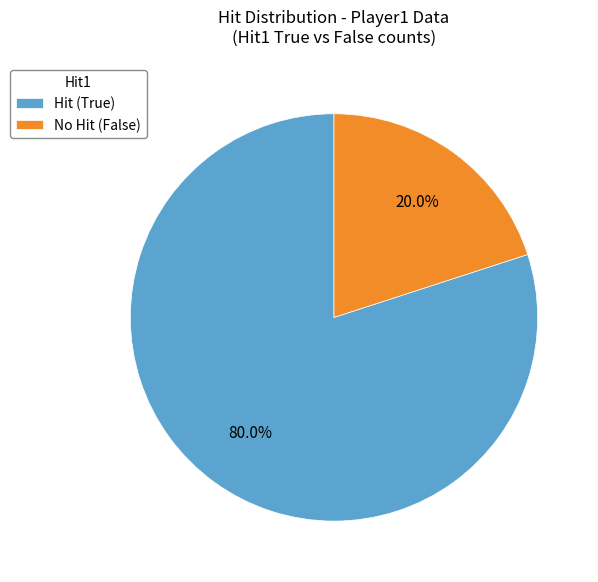

How many slices are in this pie chart?

2